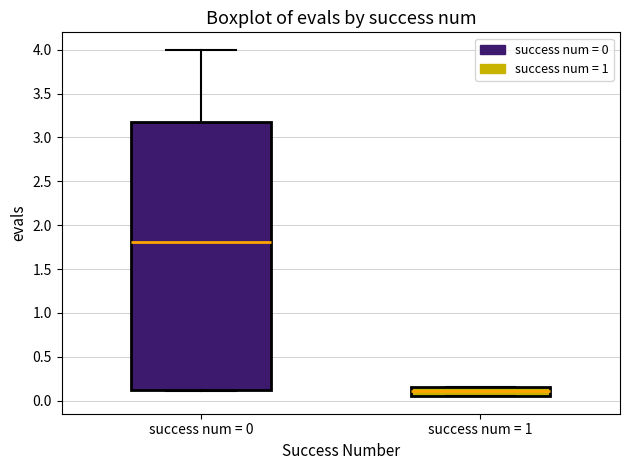

Which box has the lowest median line?

success num = 1